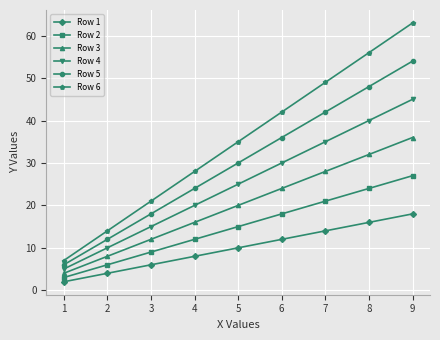

List the labels in order of Row 4 value, largest first.

9, 8, 7, 6, 5, 4, 3, 2, 1